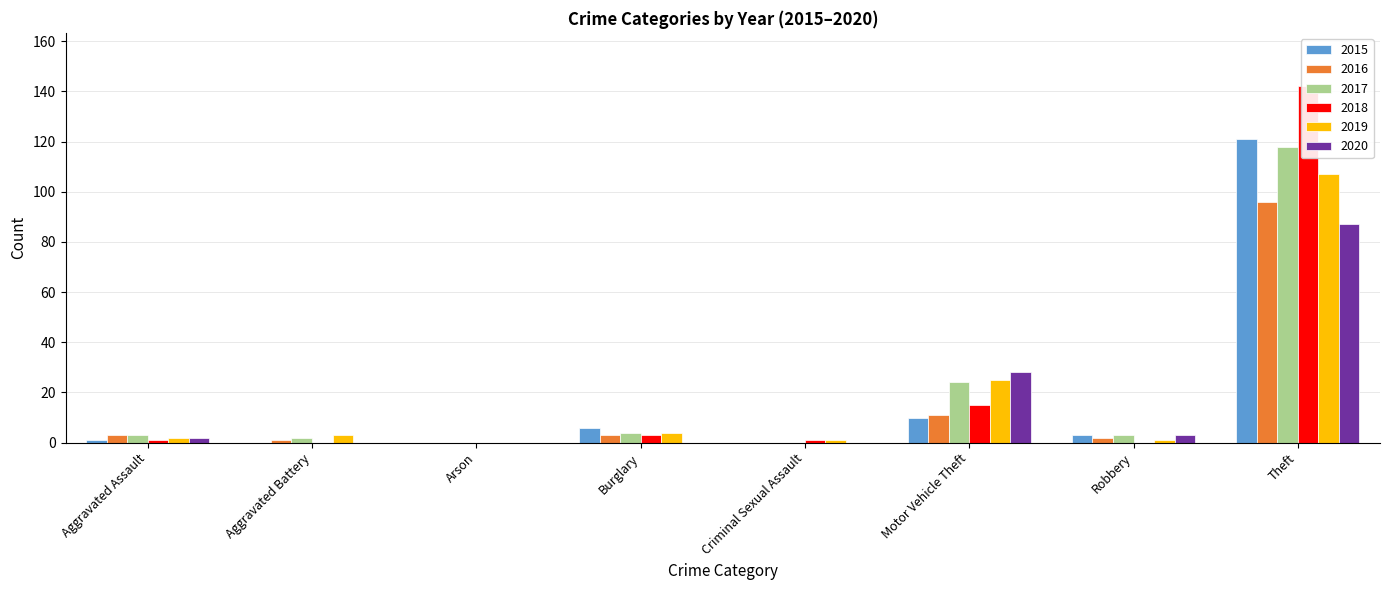

True or false: 2016 has a value of 5 at Aggravated Assault.

False